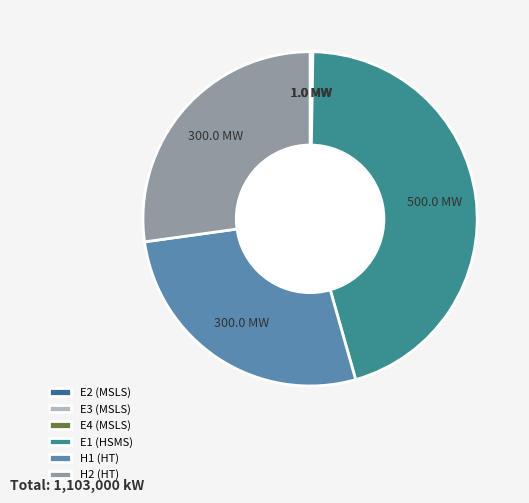

How many segments does this pie chart have?

6